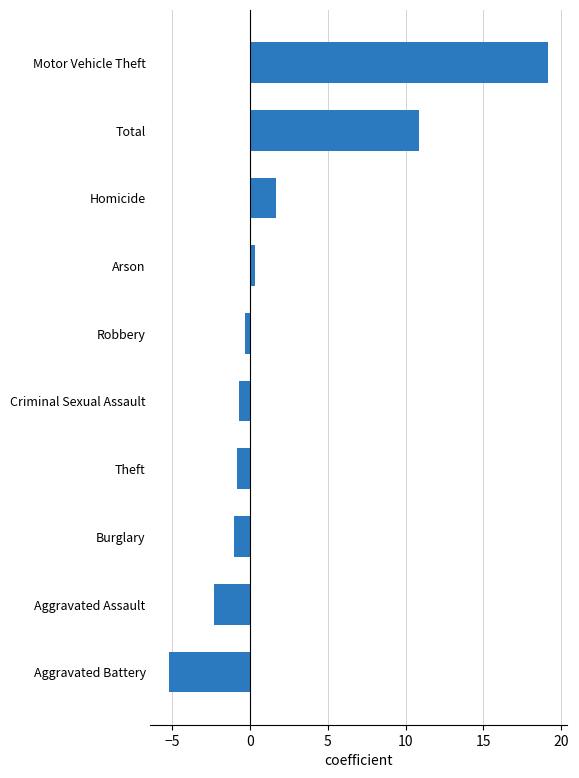

What is the approximate value at Total?

10.8